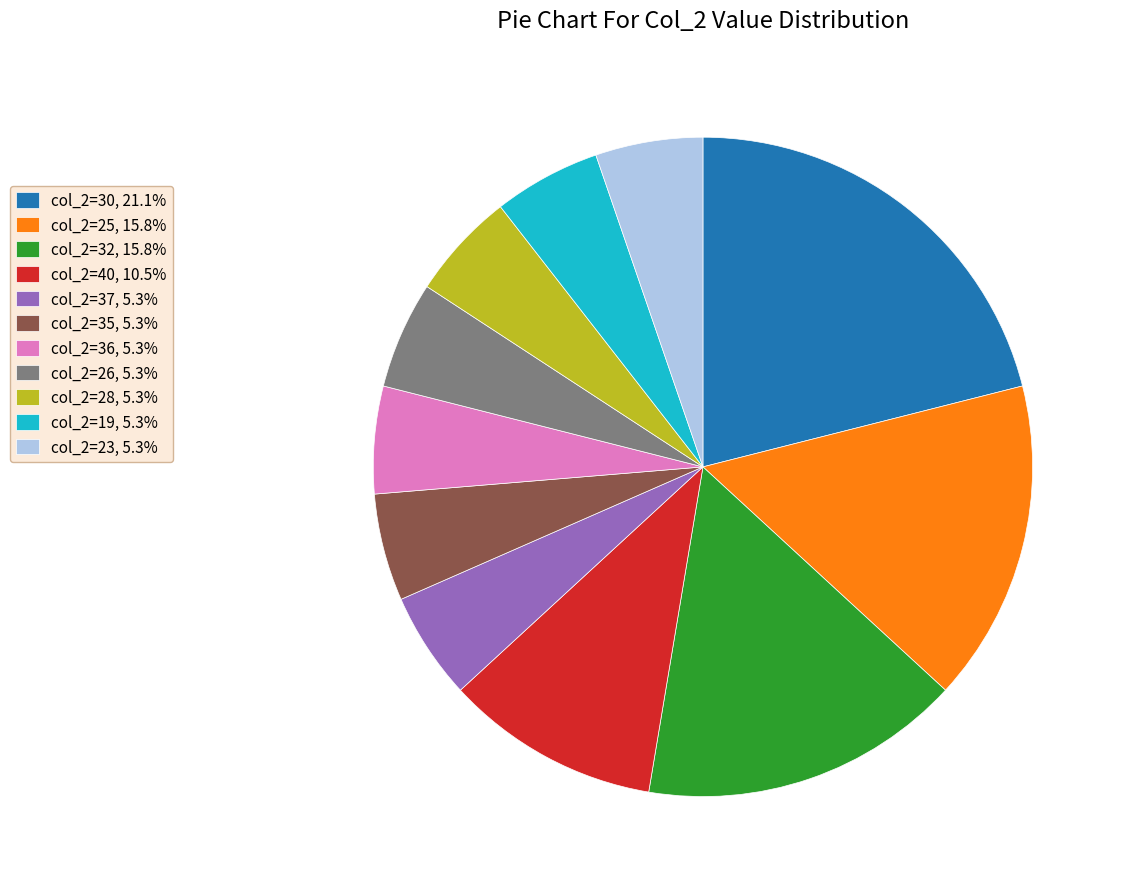

Does any single category account for the majority?

No